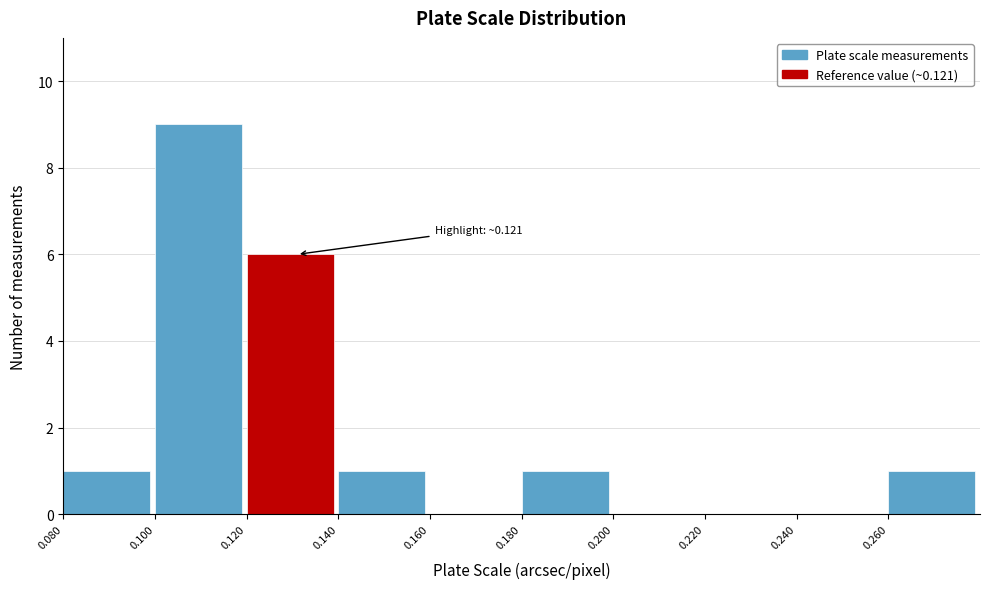

Which range on the x-axis has the tallest bar?

0.10 to 0.12